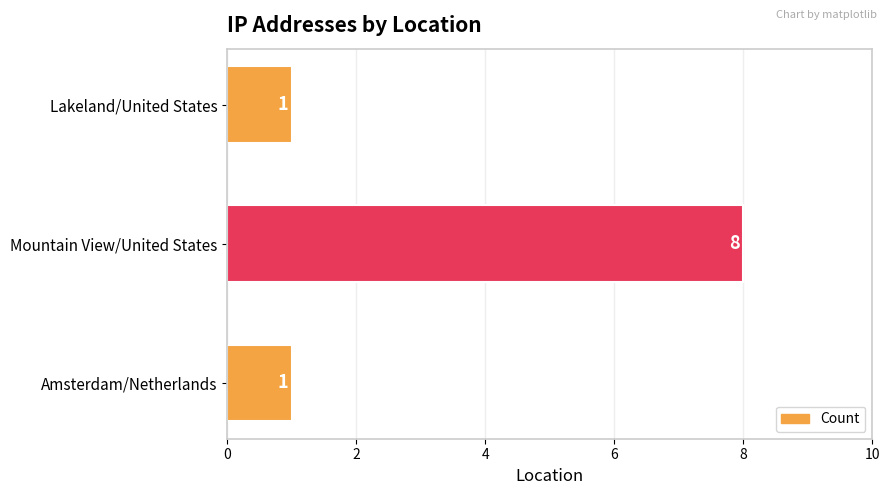

Between Mountain View/United States and Amsterdam/Netherlands, which is larger?

Mountain View/United States